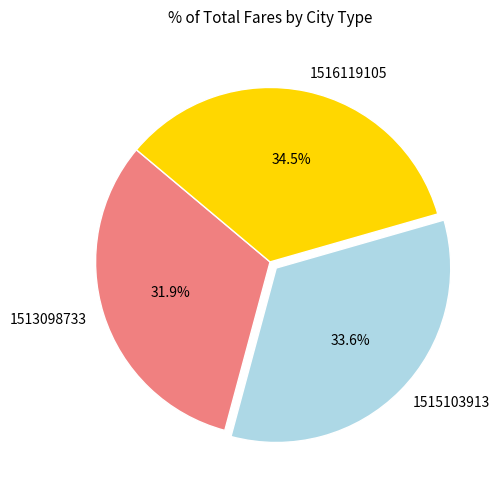

Is 1513098733 the majority of the pie?

No